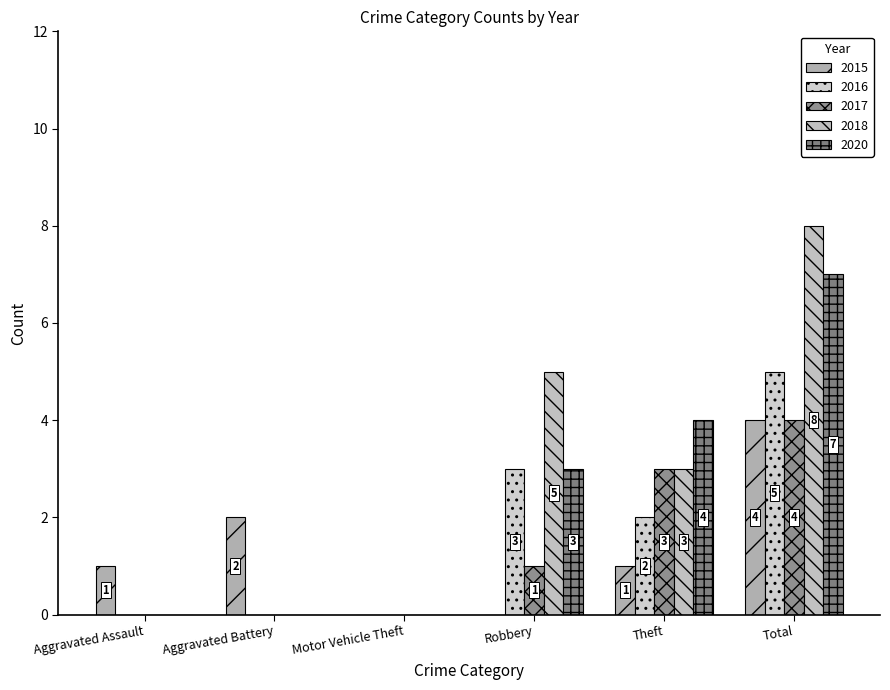

List the series in order of their peak value, lowest first.

2015, 2017, 2016, 2020, 2018